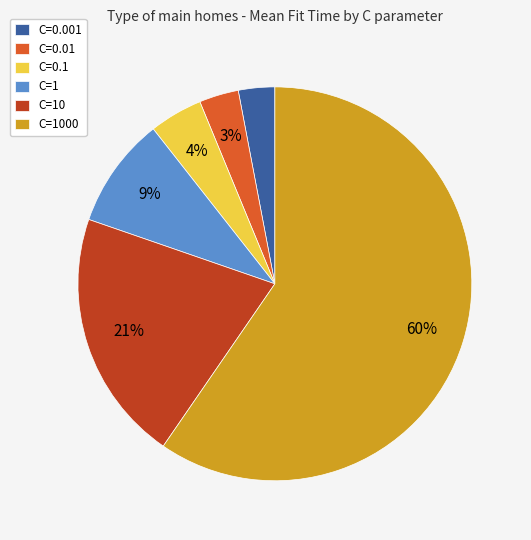

Is it true that C=10 is 28% of the pie?

False